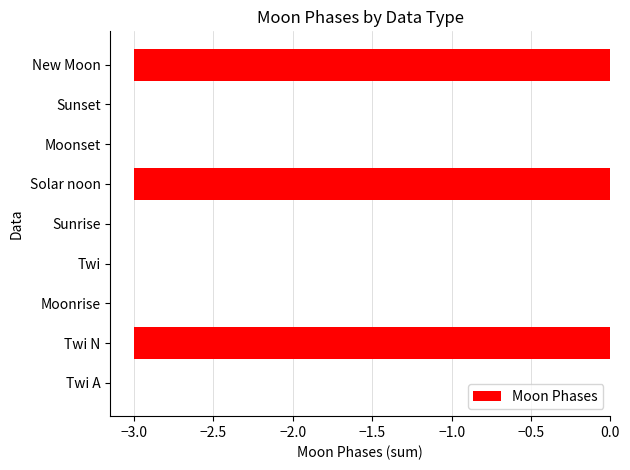

What is the change in value from Solar noon to Sunset?

+3